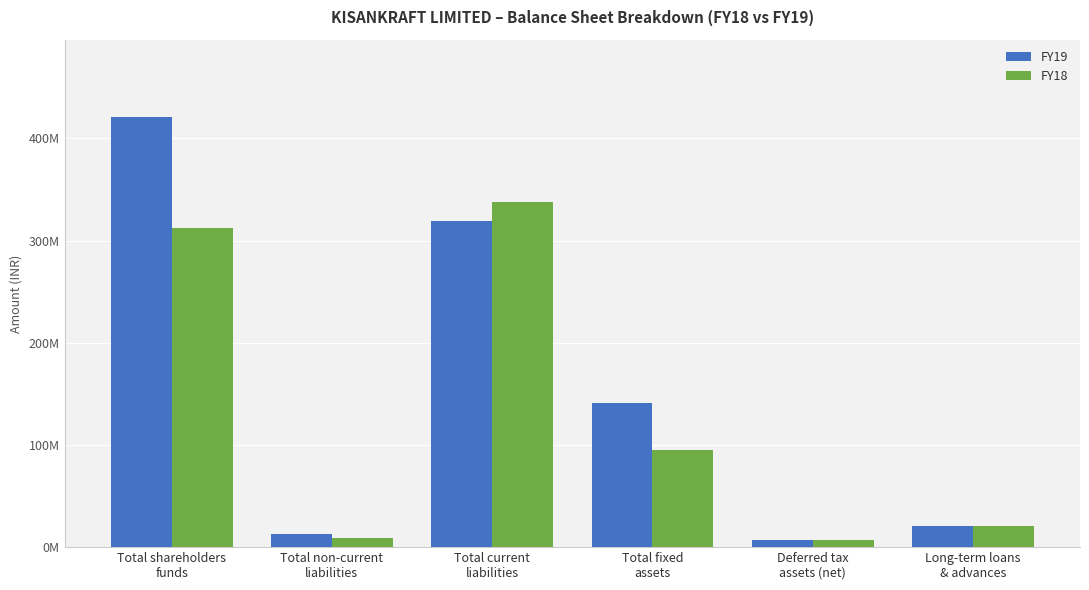

What is the label of the 4th bar from the left?

Total fixed
assets